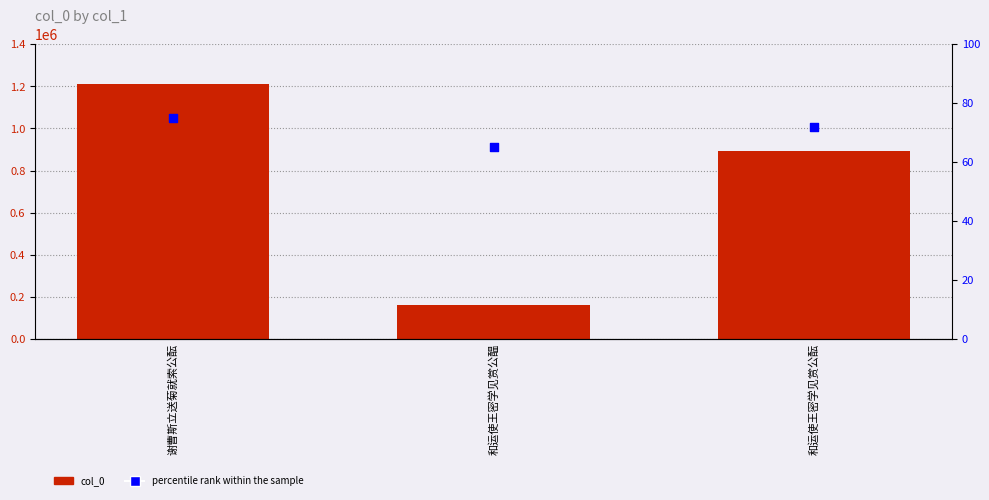

What are all the series names shown in the legend?

col_0, percentile rank within the sample